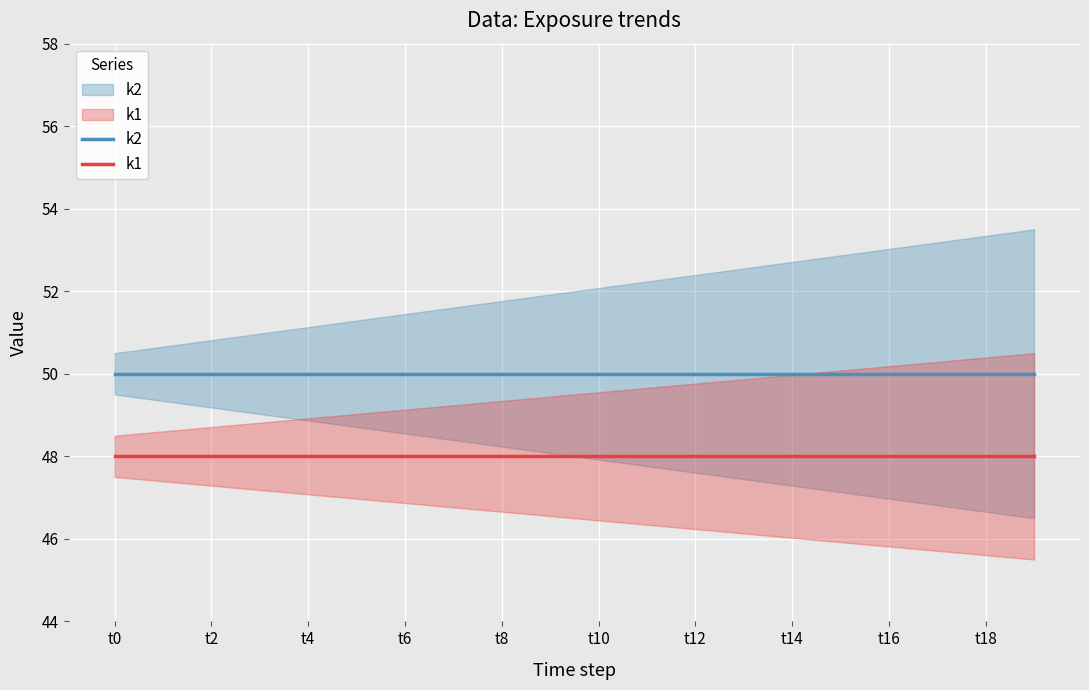

The k2 series shows 50 at t6. True or false?

True